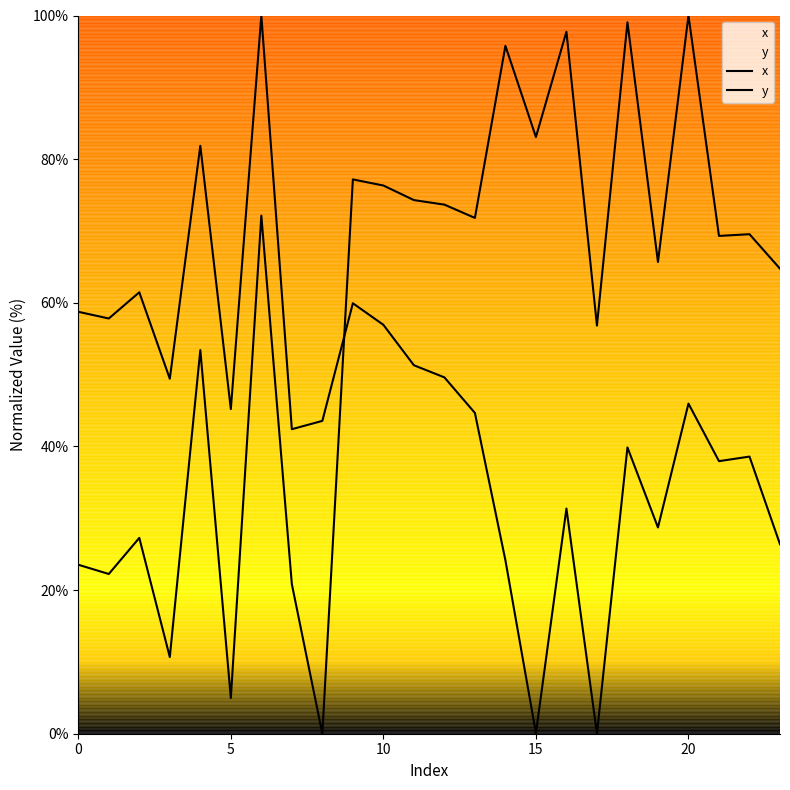

True or false: y has a value of 36.6 at 14.

False